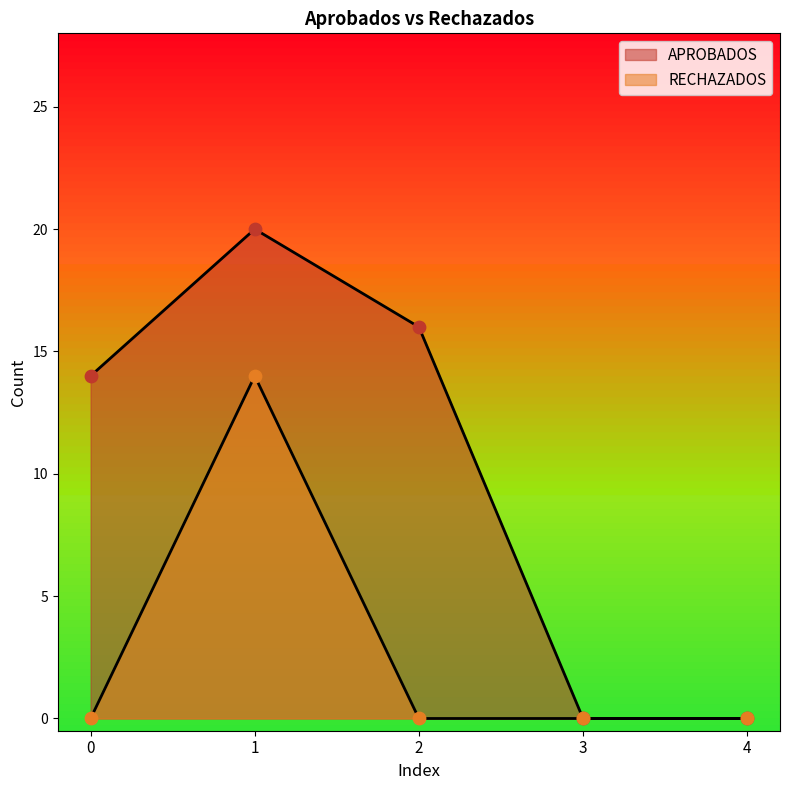

What is the total value across all series at 2?

16